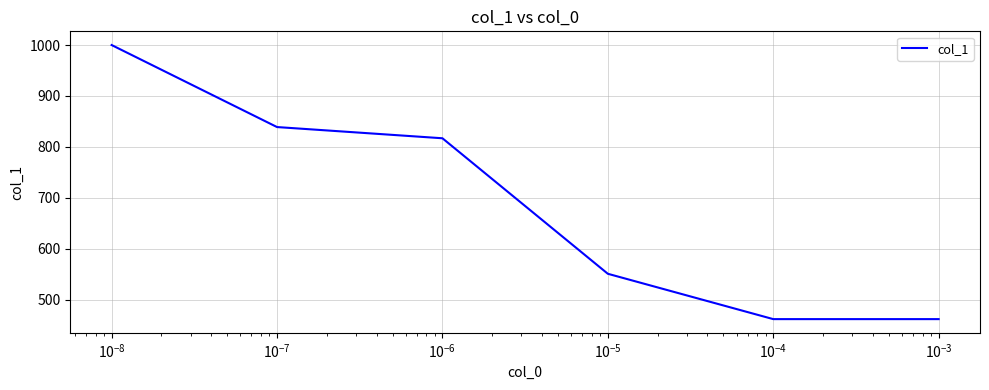

True or false: the data has more than 1 interior local peaks.

False